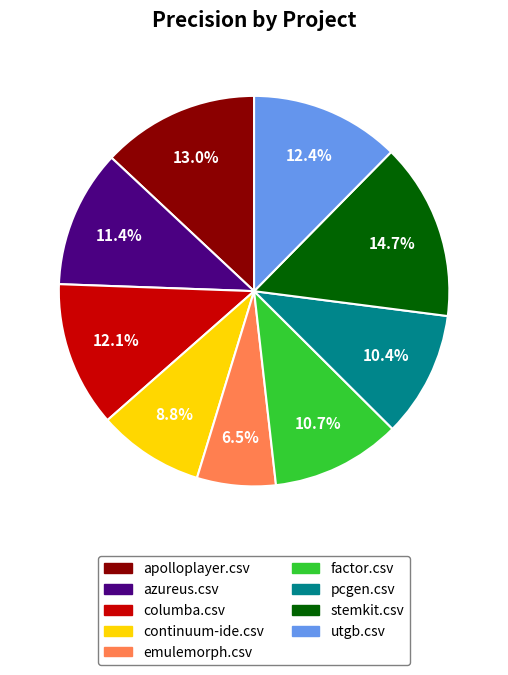

True or false: columba.csv accounts for 23% of the total.

False